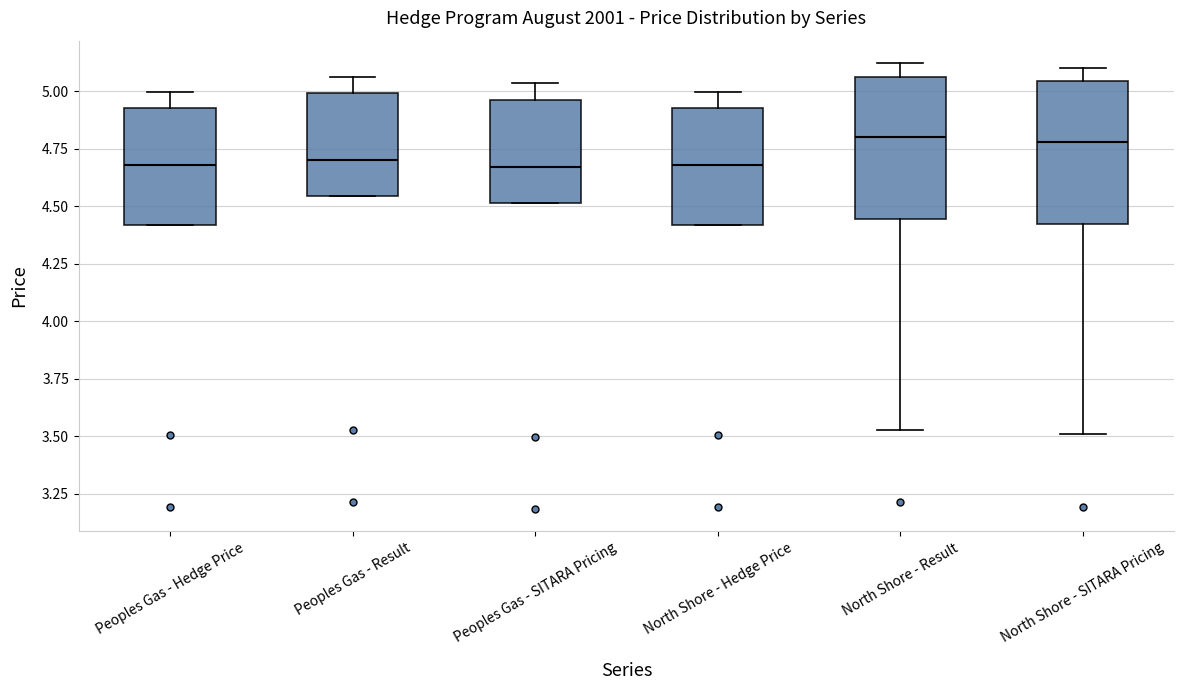

Reading left to right, read every box against the y-axis: the position of its median line, the range the box covers, and the ends of its whiskers. The values are not printed on the chart, so give them approximately, as read against the axis.

Peoples Gas - Hedge Price: median 4.70, box 4.40 to 4.95, whiskers 4.40 to 5.00
Peoples Gas - Result: median 4.70, box 4.55 to 5.00, whiskers 4.55 to 5.05
Peoples Gas - SITARA Pricing: median 4.65, box 4.50 to 4.95, whiskers 4.50 to 5.05
North Shore - Hedge Price: median 4.70, box 4.40 to 4.95, whiskers 4.40 to 5.00
North Shore - Result: median 4.80, box 4.45 to 5.05, whiskers 3.55 to 5.10
North Shore - SITARA Pricing: median 4.80, box 4.40 to 5.05, whiskers 3.50 to 5.10